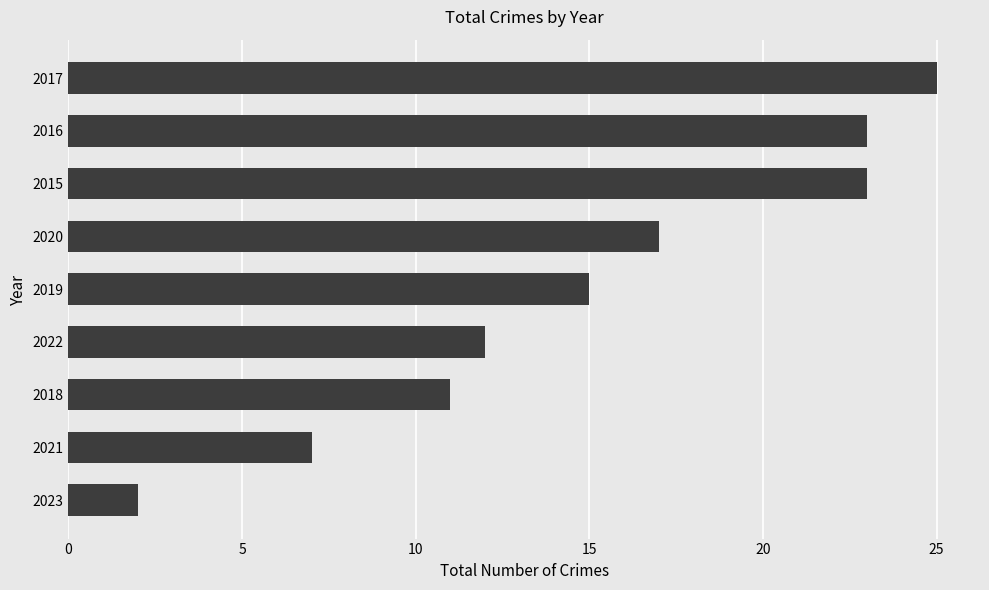

The chart shows a value of 2 at 2023. True or false?

True